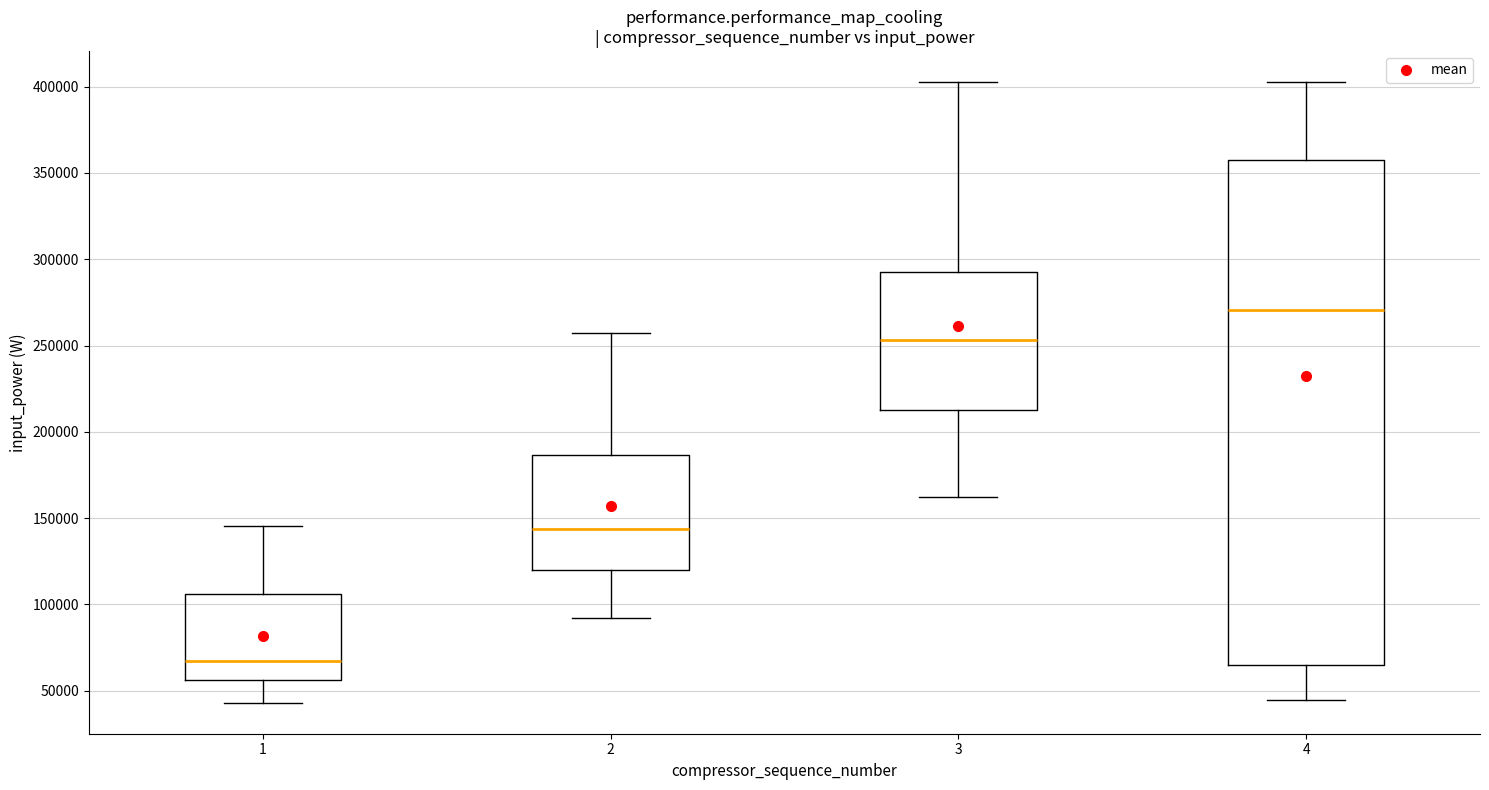

Reading left to right, read every box against the y-axis: the position of its median line, the range the box covers, and the ends of its whiskers. The values are not printed on the chart, so give them approximately, as read against the axis.

1: median 65000, box 55000 to 105000, whiskers 45000 to 145000
2: median 145000, box 120000 to 185000, whiskers 90000 to 255000
3: median 255000, box 215000 to 295000, whiskers 160000 to 405000
4: median 270000, box 65000 to 360000, whiskers 45000 to 405000